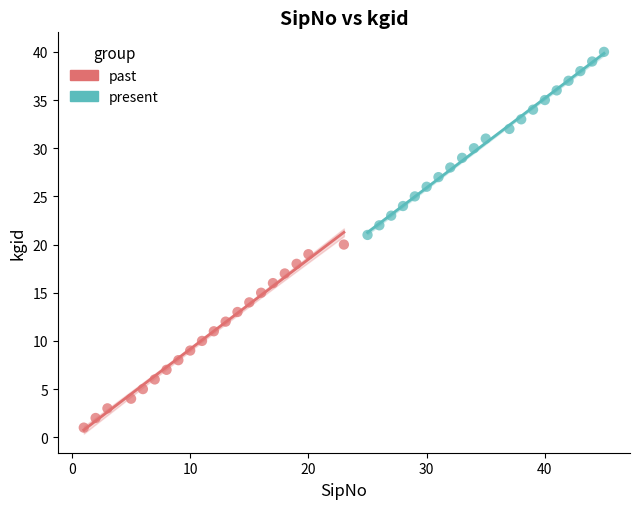

Which series contains the highest Y value?

present